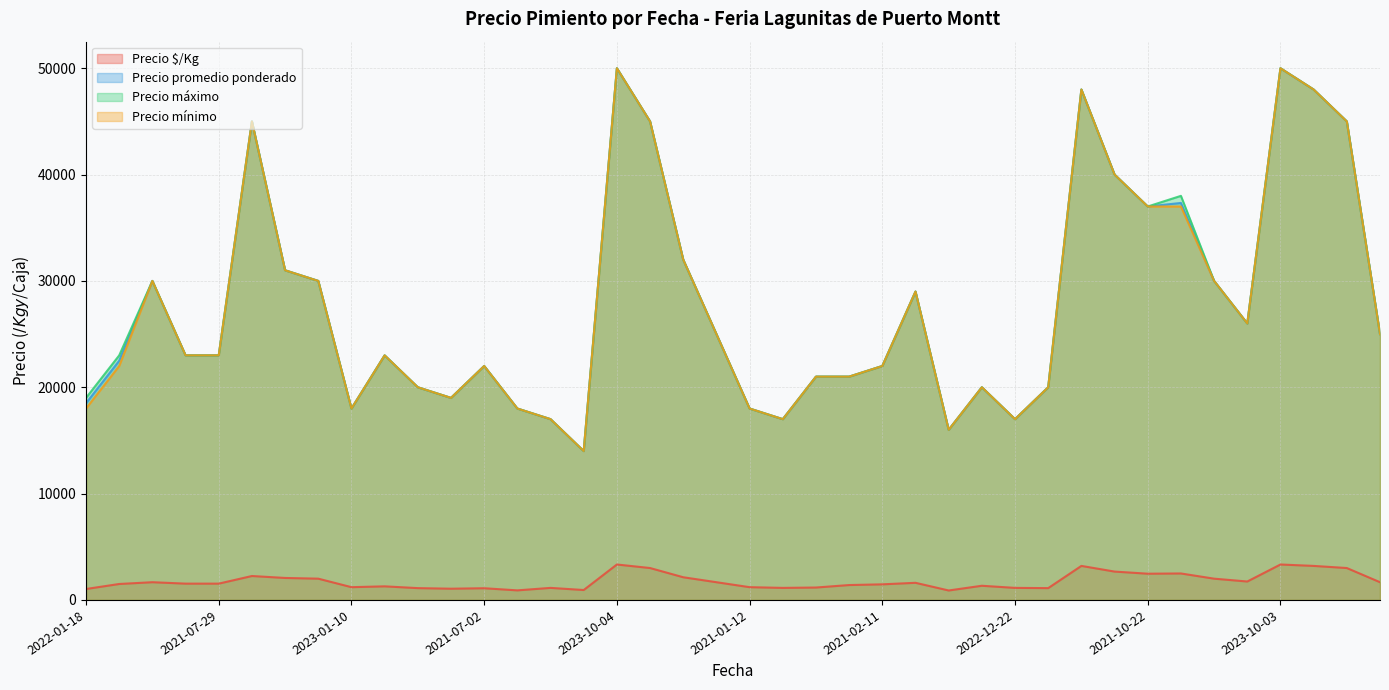

What is the maximum value for Precio promedio ponderado?

50000